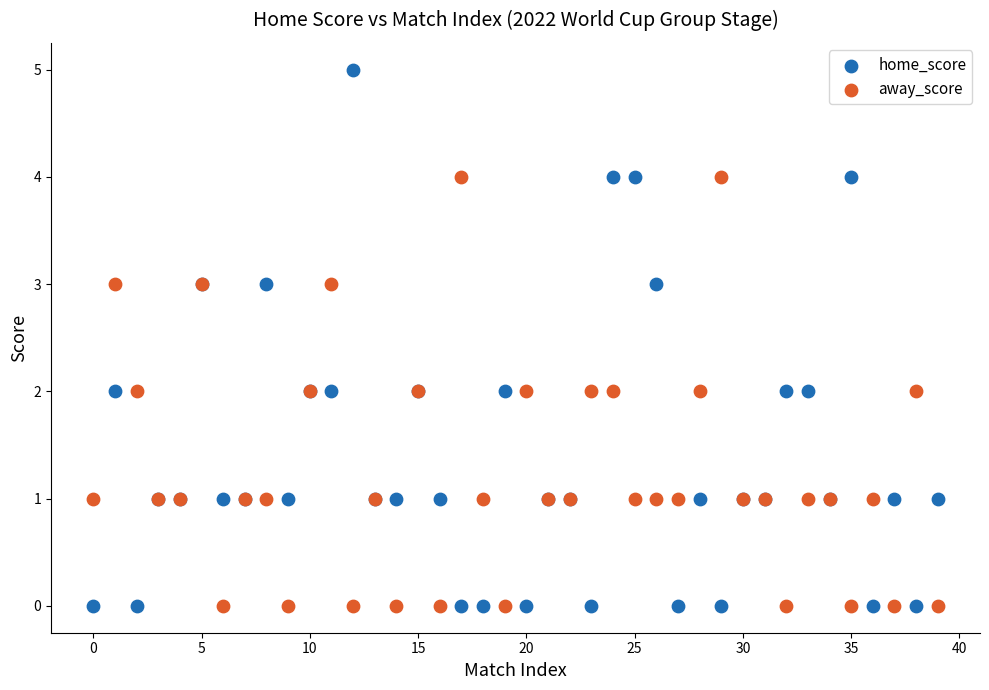

What are all the series names shown in the legend?

home_score, away_score